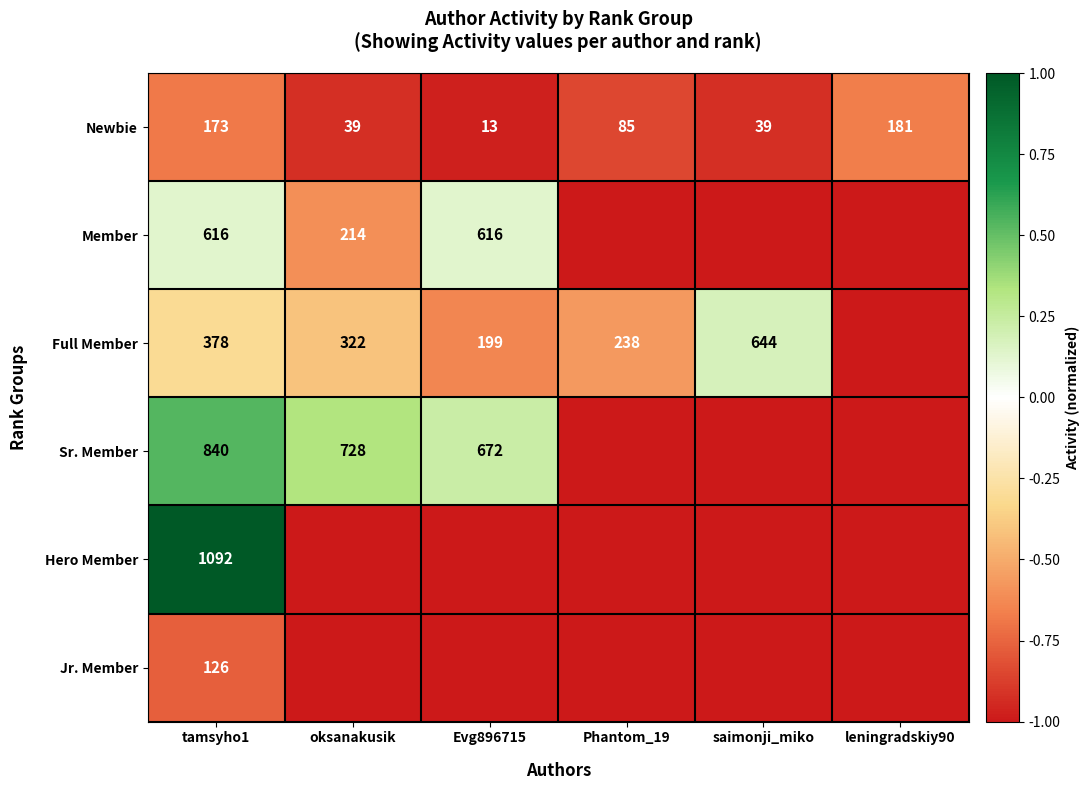

What is the difference between the highest and lowest values at tamsyho1?

966